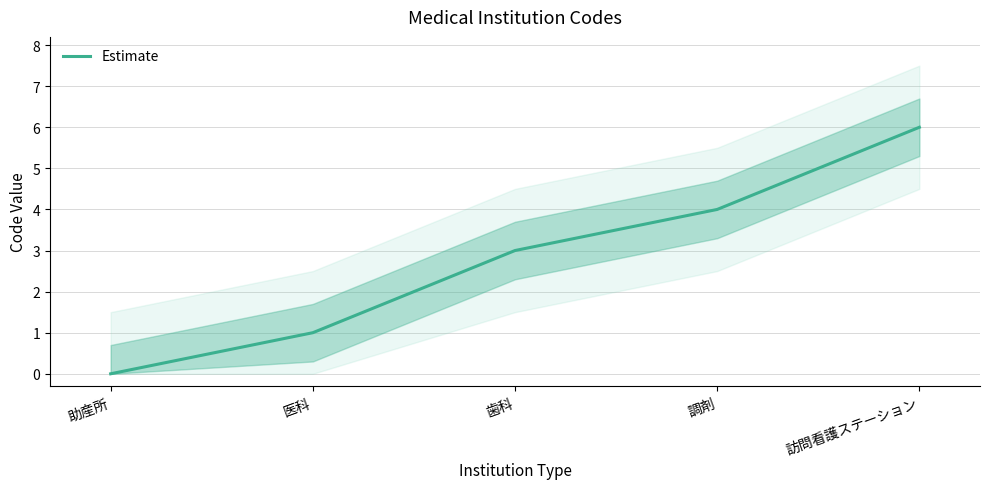

What is the average value?

3